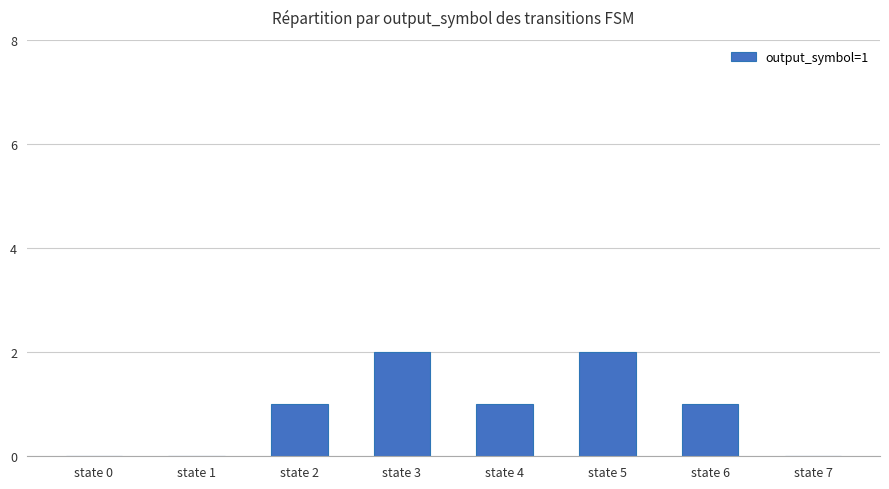

How many data points does each series have?

8